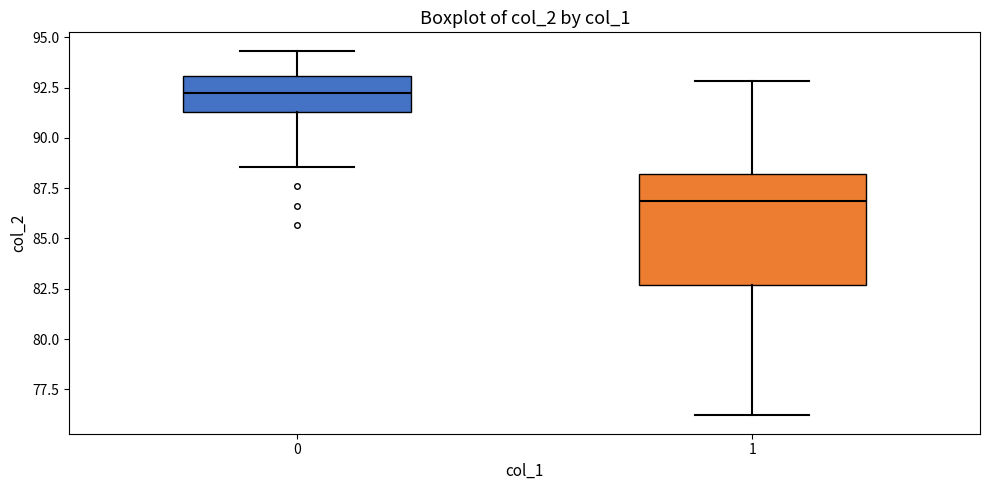

Which box has the lowest median line?

1